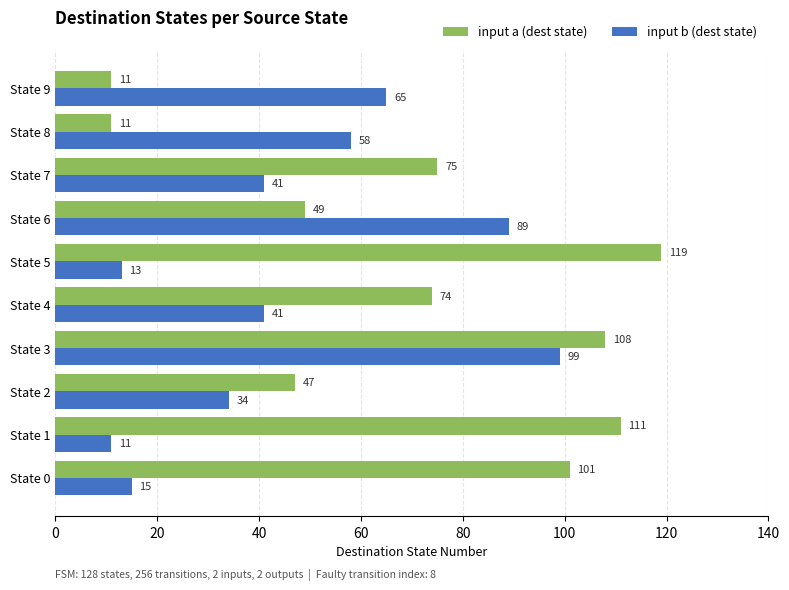

The input b (dest state) series shows 99 at State 3. True or false?

True